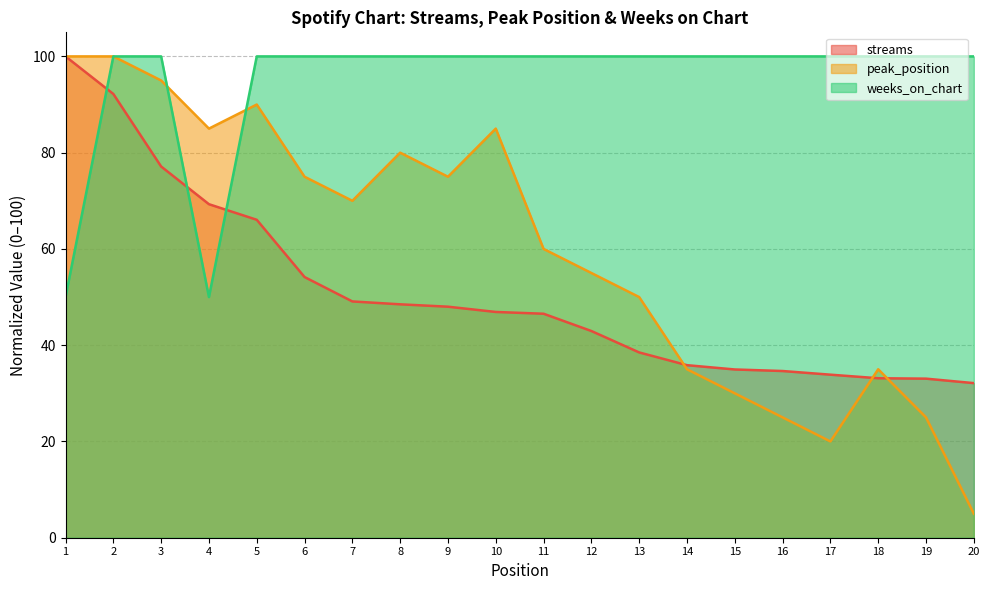

How many interior local peaks does the peak_position series have?

4